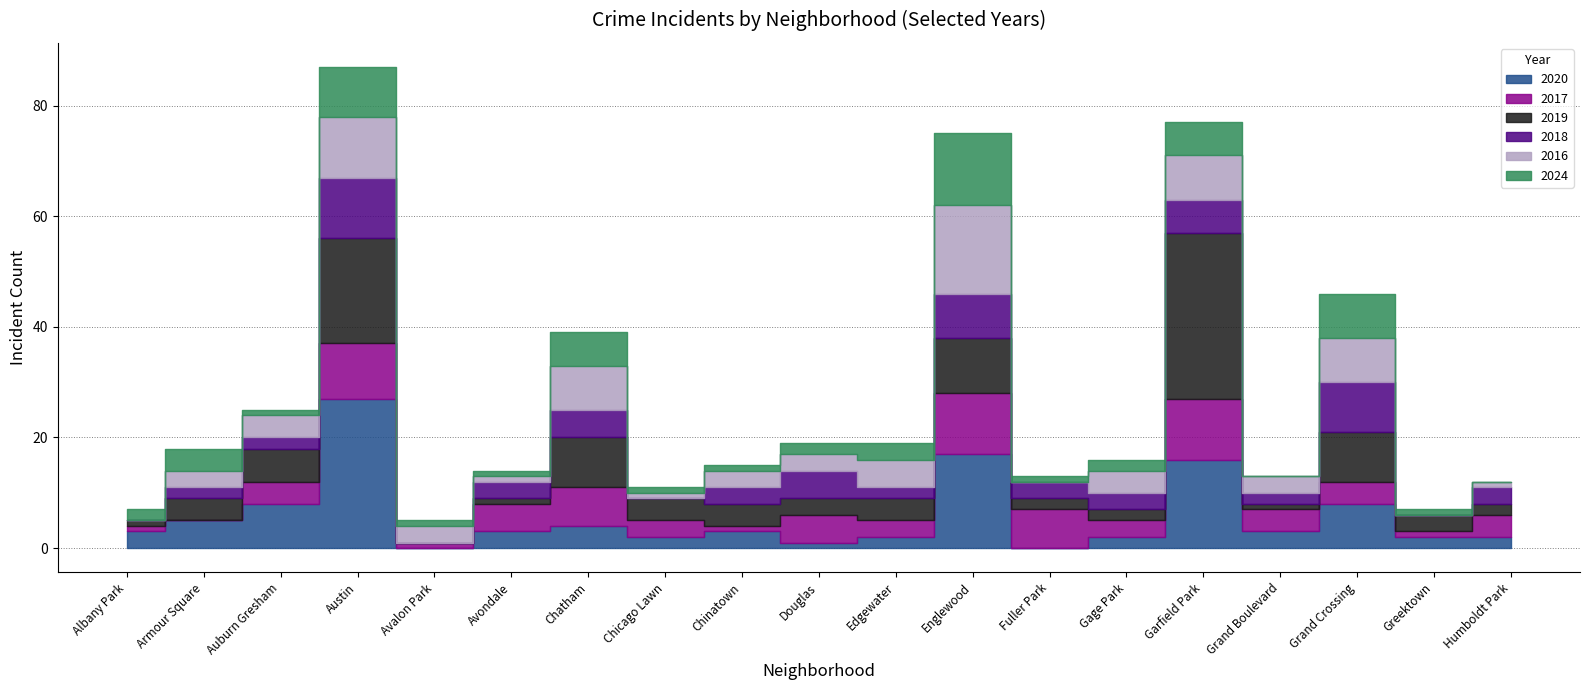

What is the total value across all series at Garfield Park?

77